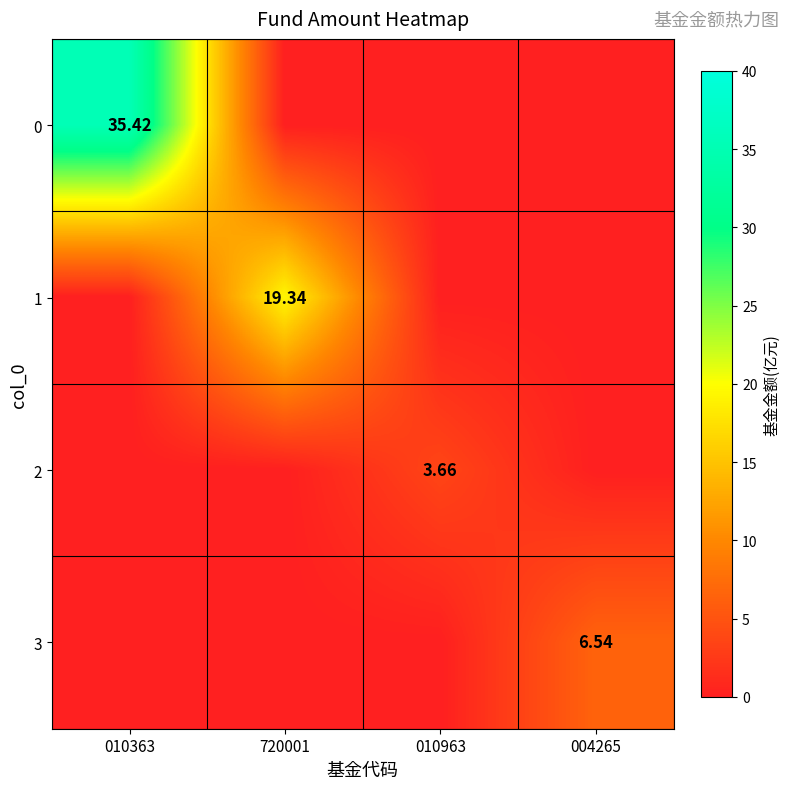

What is the average value of the 0 series?

8.9